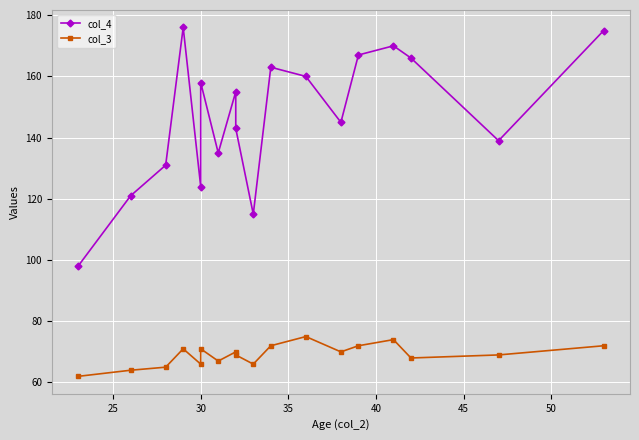

What are all the series names shown in the legend?

col_4, col_3